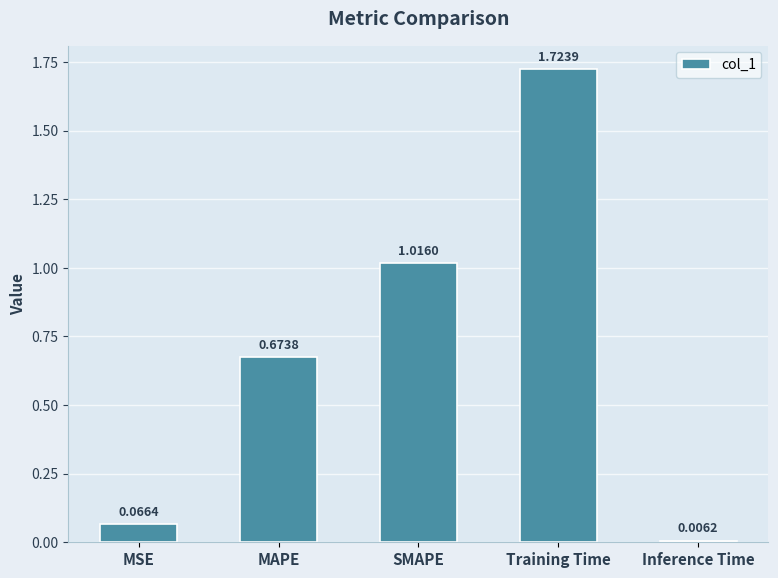

How many bars are there in total?

5